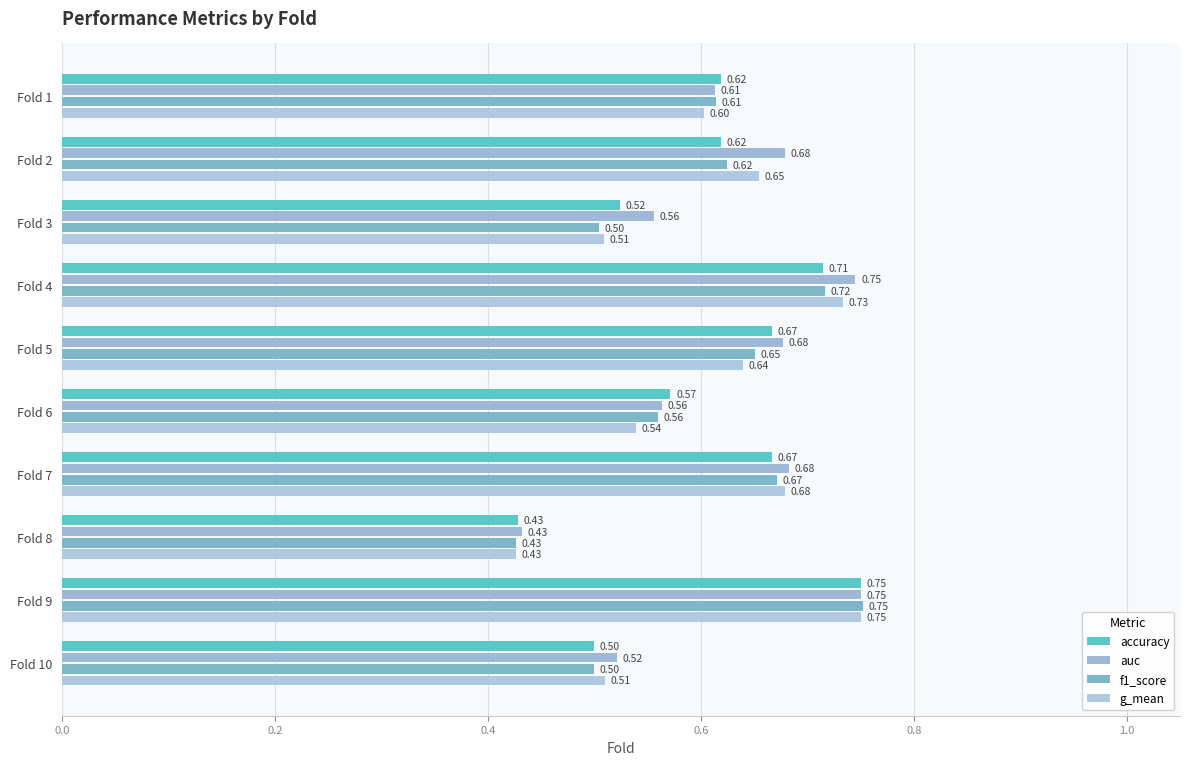

How many categories are shown in the chart?

10